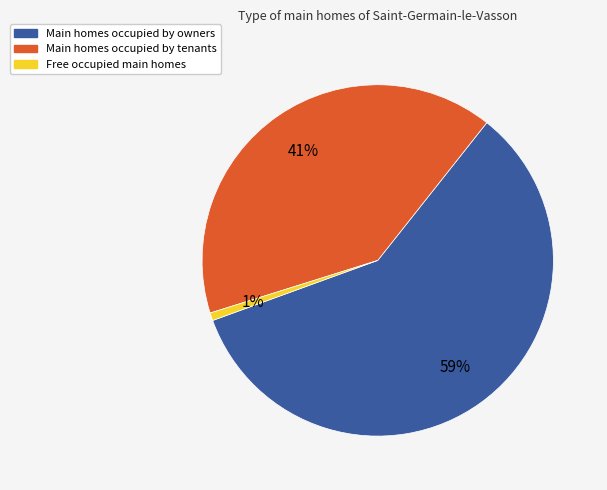

To the nearest percent, what percentage of the pie is Free occupied main homes?

1%